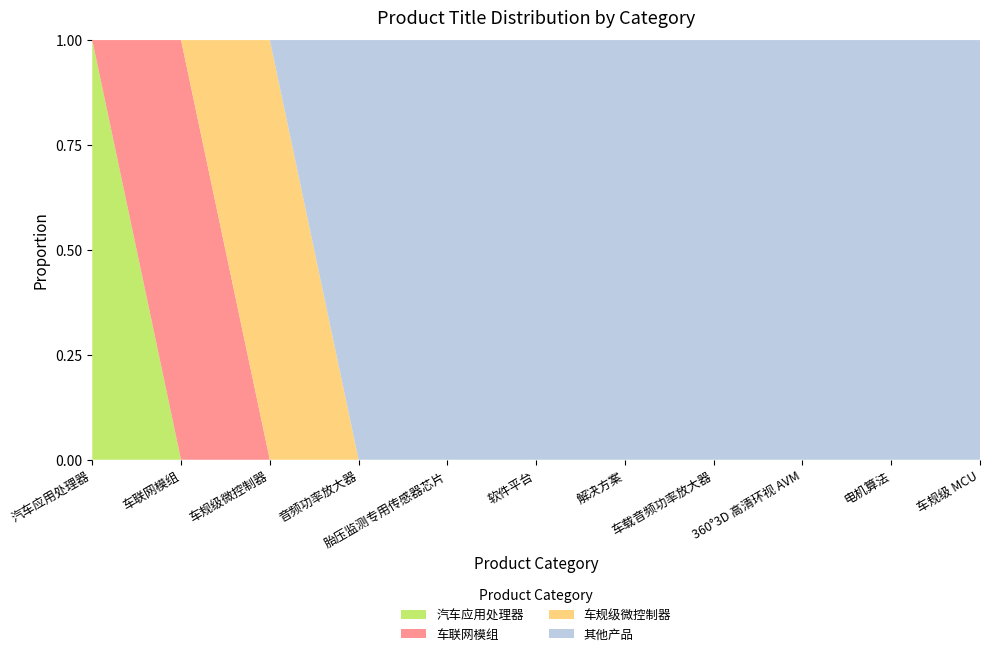

Reading right to left, extract all data points from this chart.

汽车应用处理器: 0	0	0	0	0	0	0	0	0	0	6
车联网模组: 0	0	0	0	0	0	0	0	0	2	0
车规级微控制器: 0	0	0	0	0	0	0	0	5	0	0
其他产品: 1	1	1	1	2	1	1	1	0	0	0